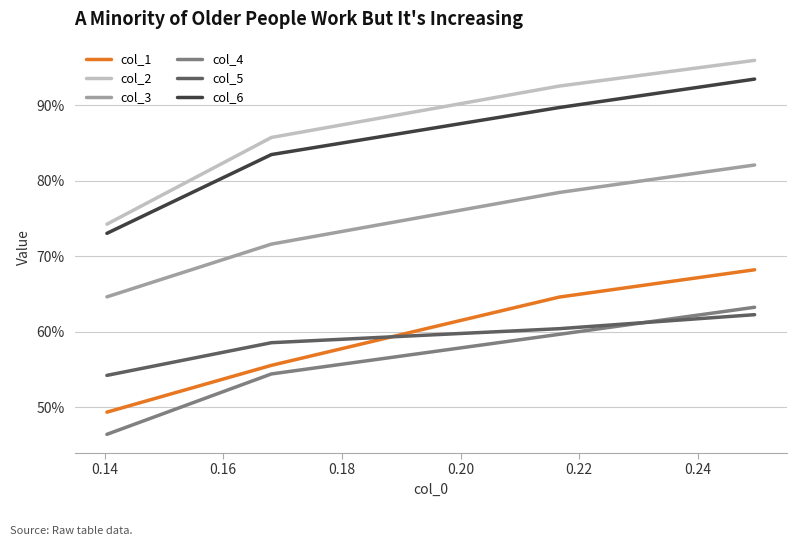

True or false: col_6 and col_2 cross at least once.

False